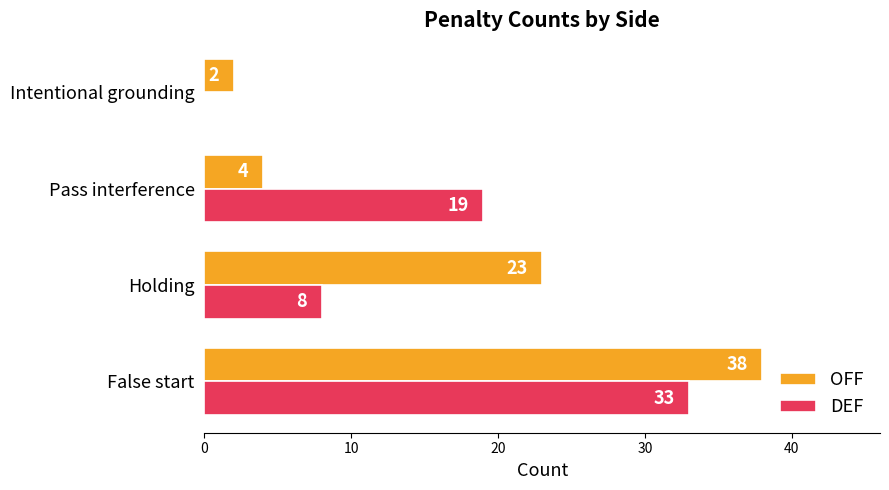

Count the number of categories in the chart.

4